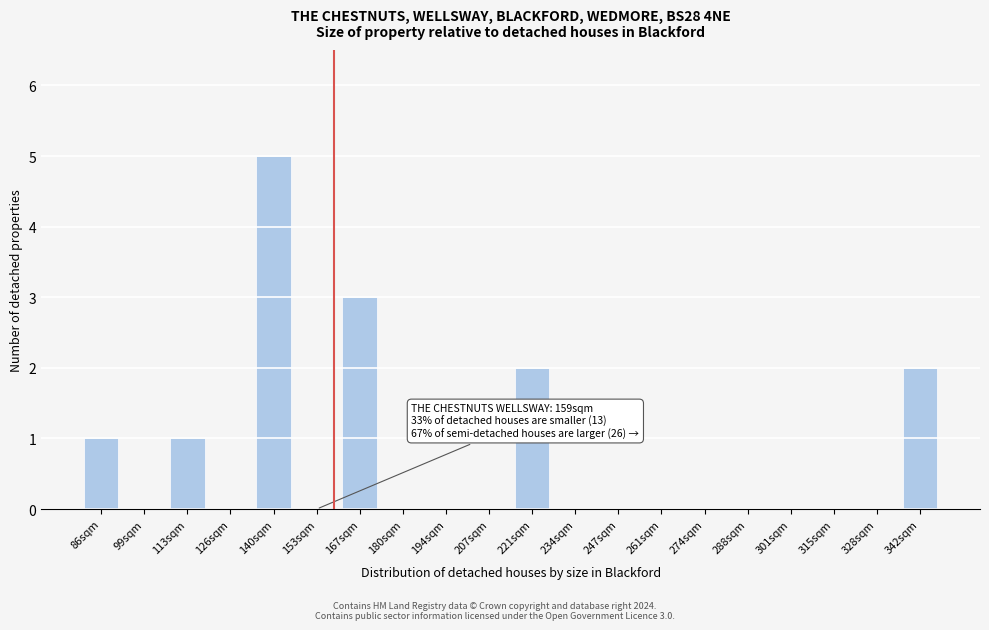

Reading left to right, list all the values displayed in this chart.

86sqm=1	99sqm=0	113sqm=1	126sqm=0	140sqm=5	153sqm=0	167sqm=3	180sqm=0	194sqm=0	207sqm=0	221sqm=2	234sqm=0	247sqm=0	261sqm=0	274sqm=0	288sqm=0	301sqm=0	315sqm=0	328sqm=0	342sqm=2